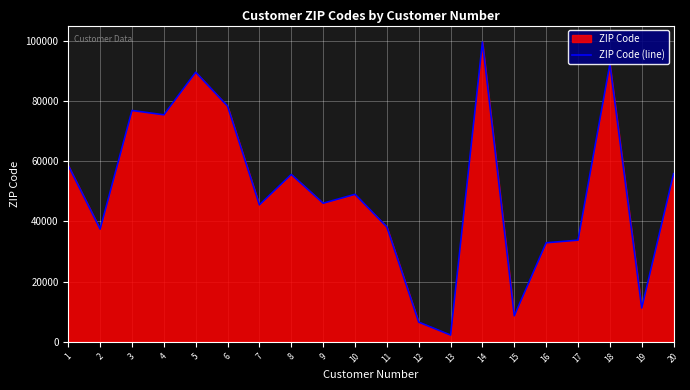

Is it true that the value at 3 is 37302?

False